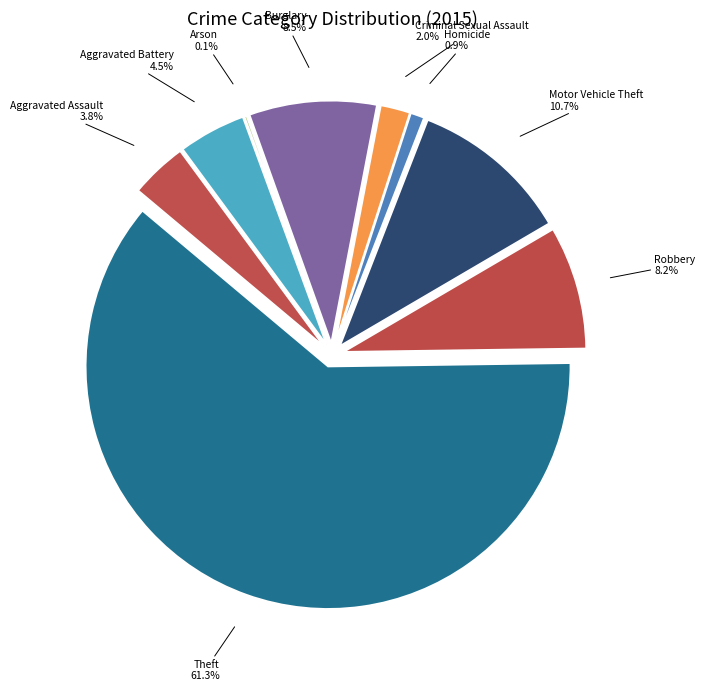

Combined, do Aggravated Assault and Arson account for over 50%?

No